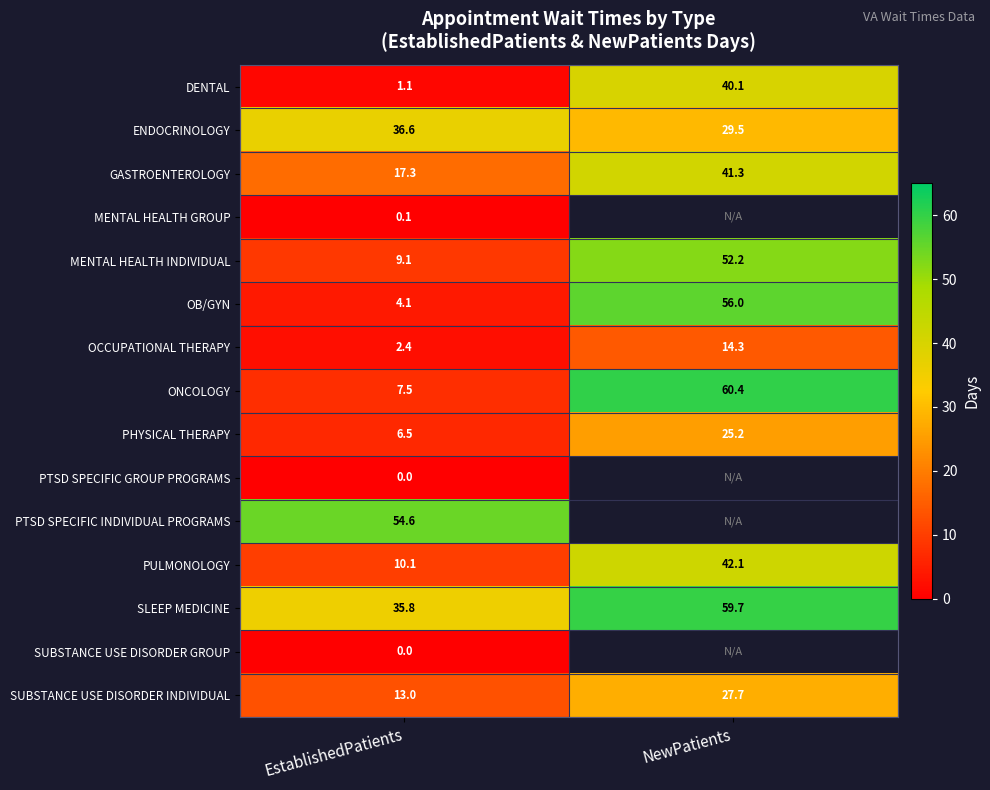

How many series are shown in this chart?

15